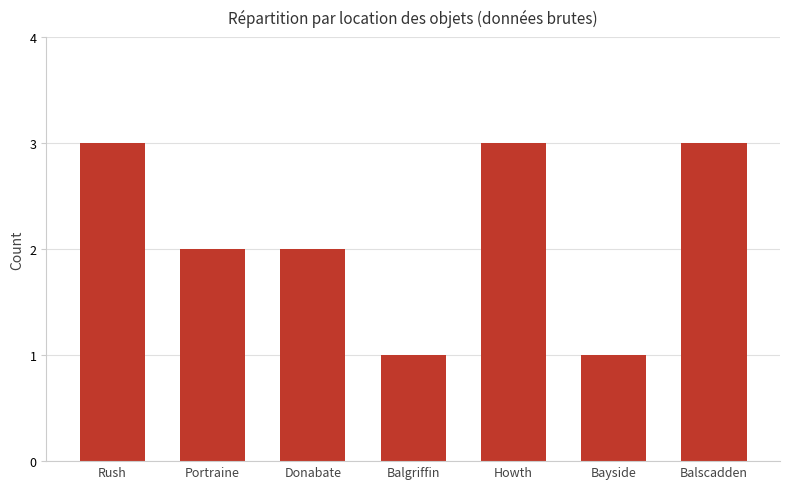

Between Howth and Donabate, which is larger?

Howth